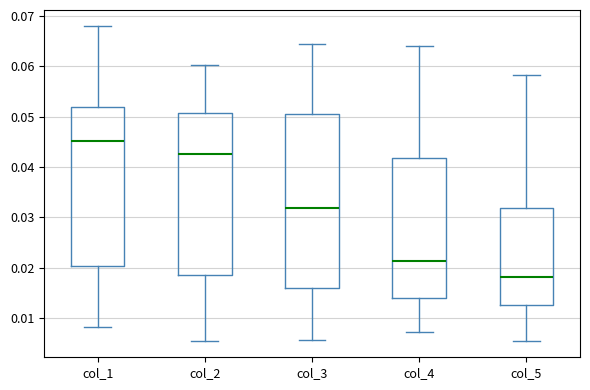

Which box has the lowest median line?

col_5